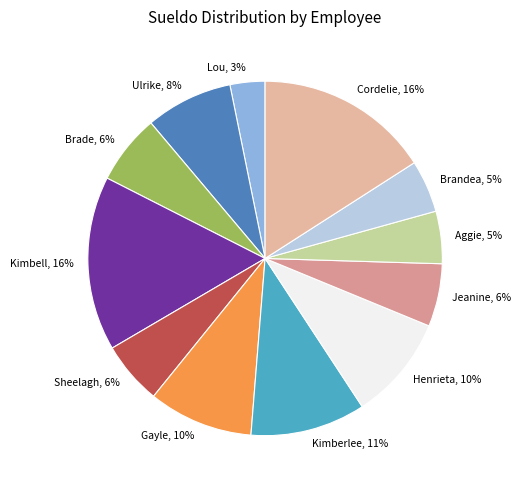

Is there a majority slice in this chart?

No